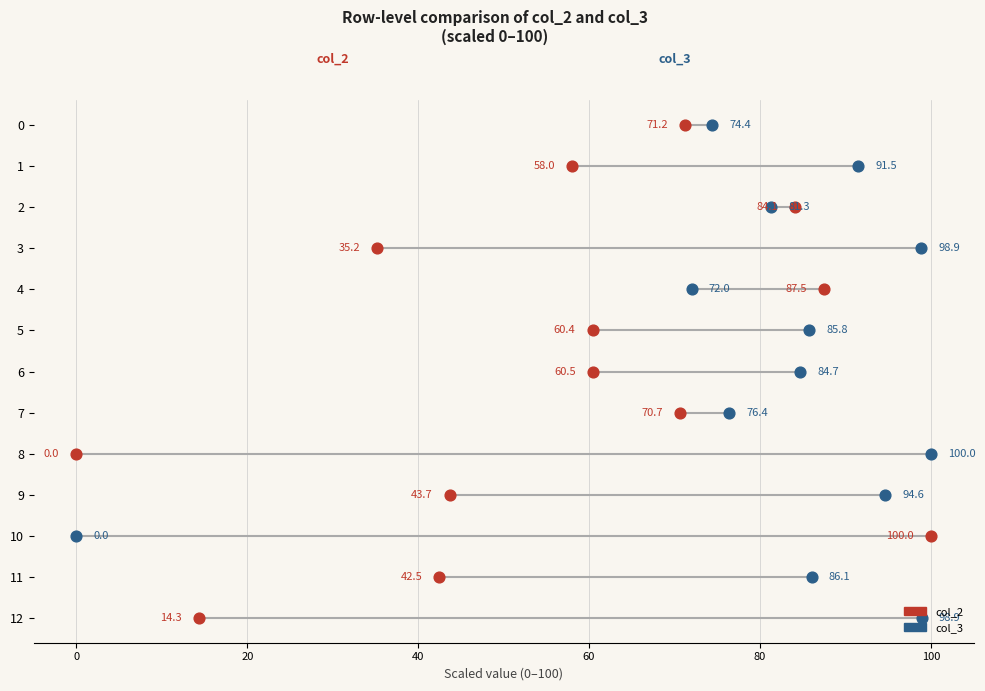

Which series has the largest Y range (max minus min)?

col_2